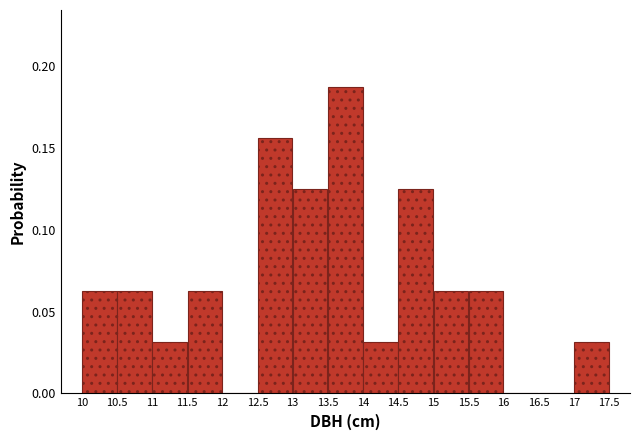

What is the height of the bar covering 14 to 14.5 on the x-axis? The values are not printed on the chart, so give them approximately, as read against the axis.

0.030